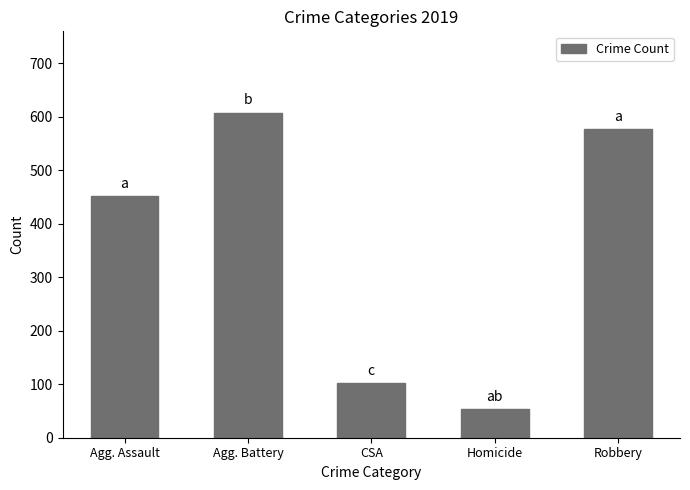

Which category has the highest value across all series?

Agg. Battery